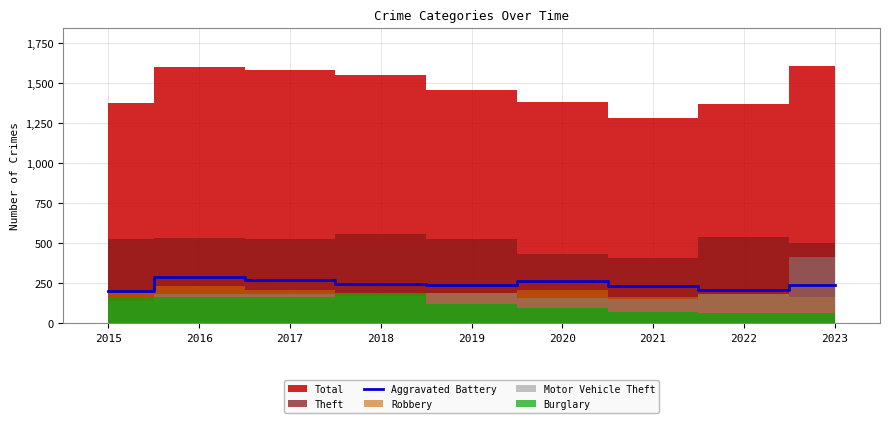

The value of Aggravated Battery at 2023 is 402. True or false?

False